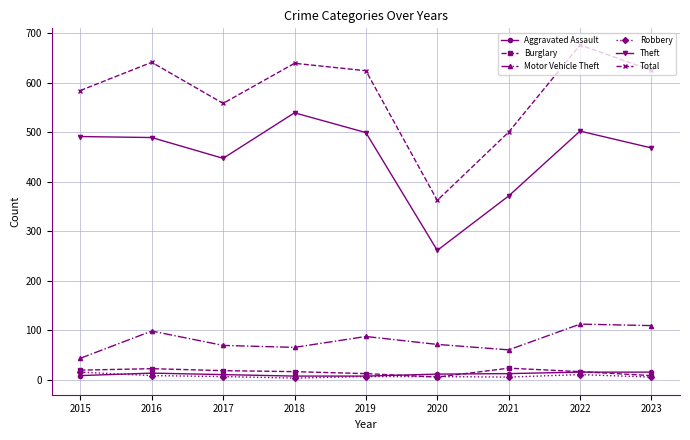

In Total, how many points are lower than both neighbors (excluding endpoints)?

2